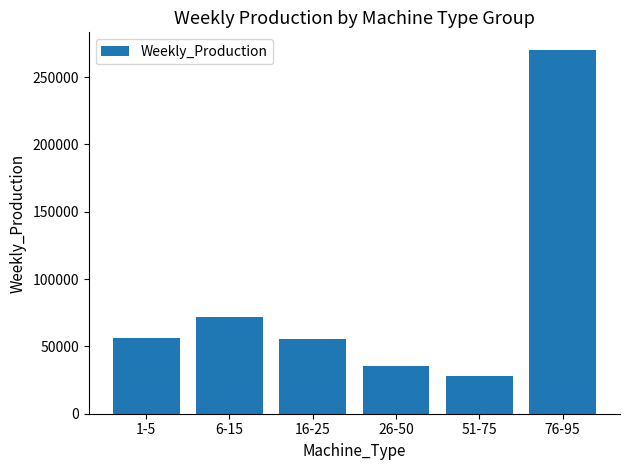

What is the value of the 5th bar from the left?

28339